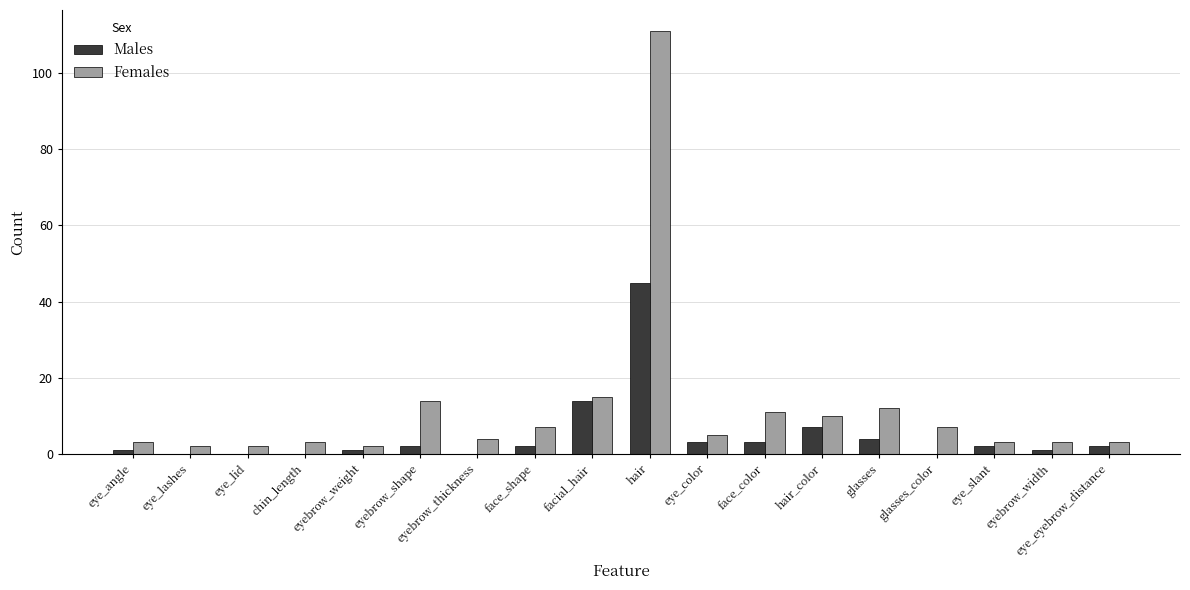

What are all the series names shown in the legend?

Males, Females